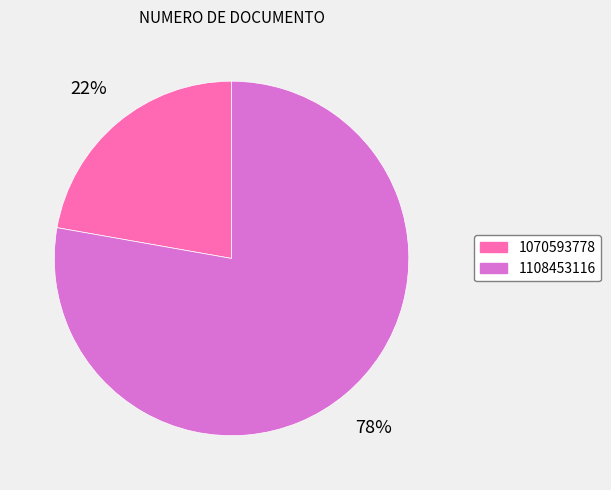

To the nearest percent, what is the combined percentage of 1070593778 and 1108453116?

100%